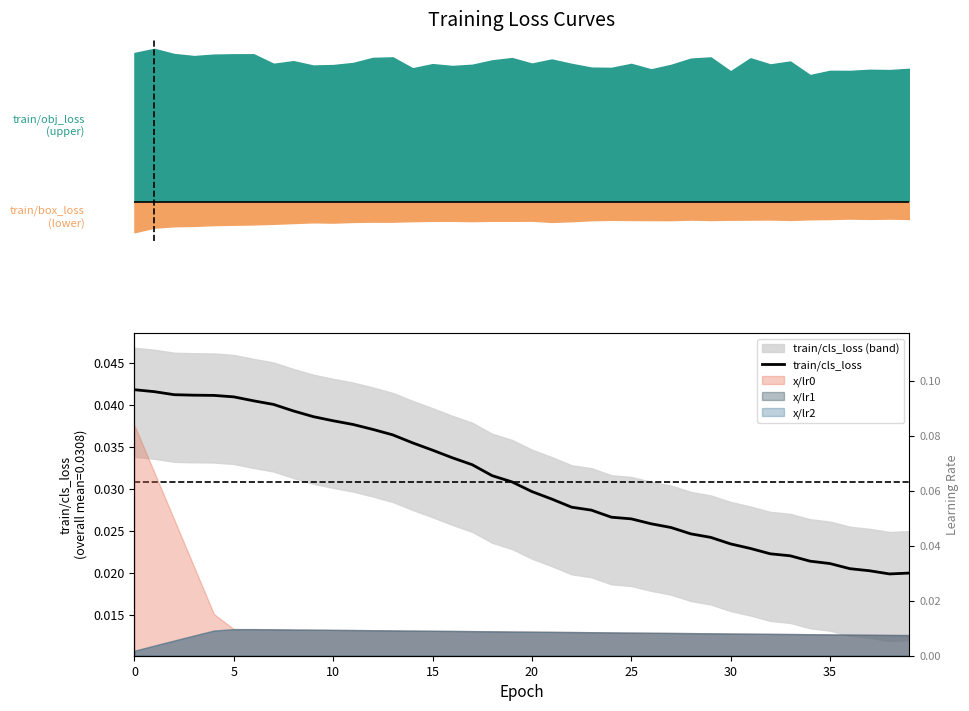

The value at 39 is 0.0. True or false?

True